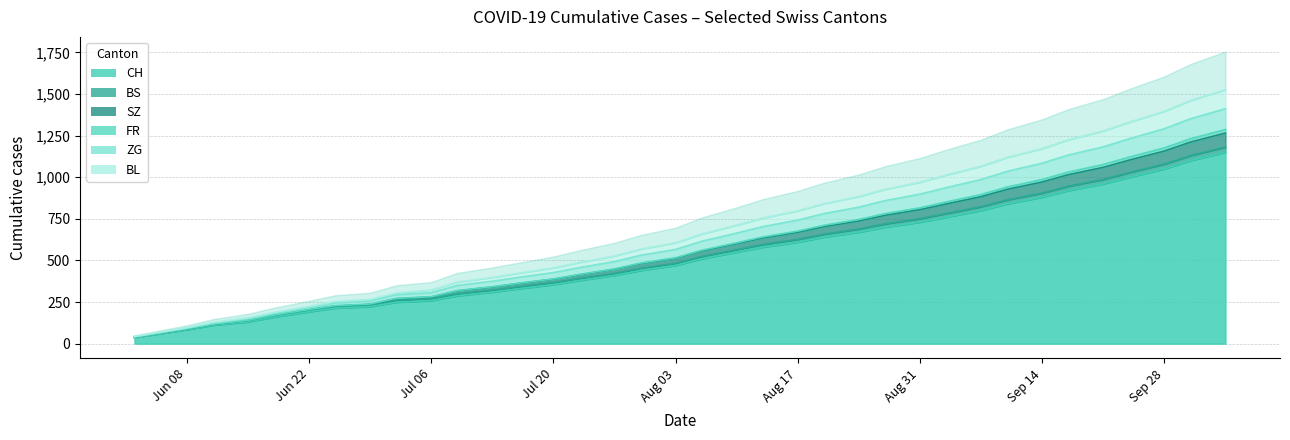

The value of SZ at 2020-07-02 is 147. True or false?

False